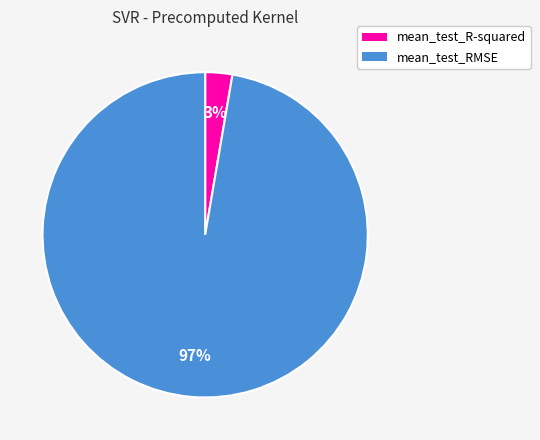

To the nearest percent, what is the average slice percentage?

50%